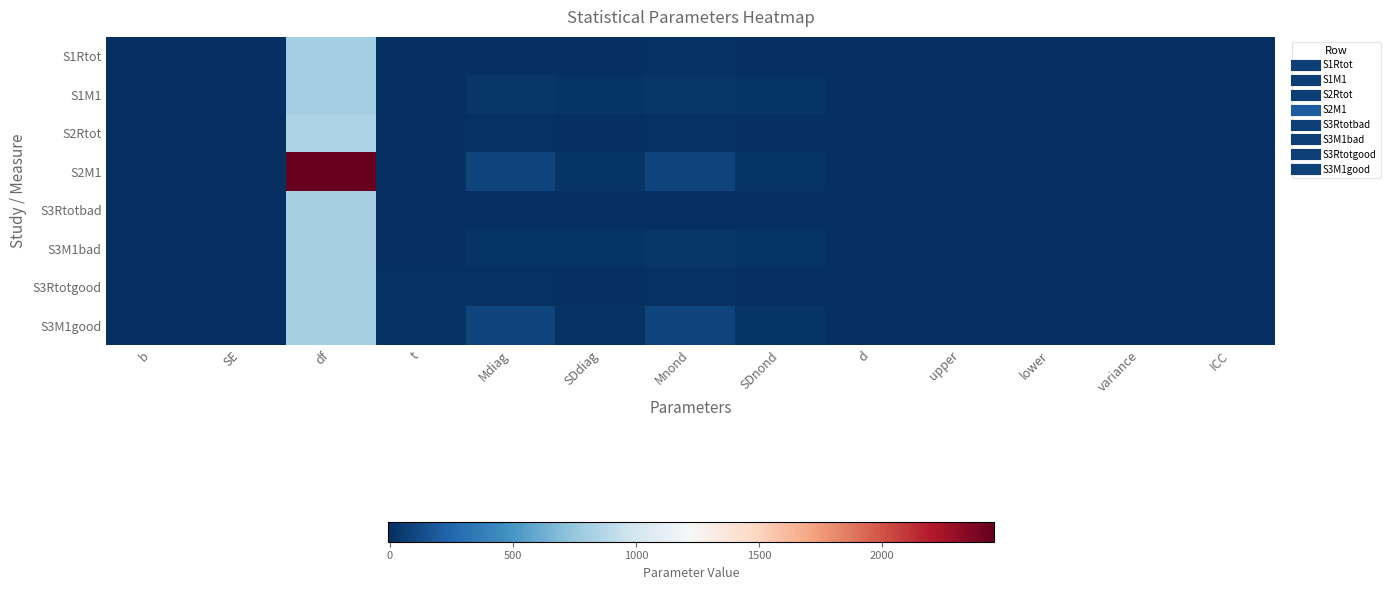

Reading left to right, transcribe all the data shown in this chart.

S1Rtot: b=-0.1	SE=0.0	df=799.4	t=-7.2	Mdiag=2.4	SDdiag=1.0	Mnond=2.6	SDnond=1.0	d=-0.2	upper=-0.1	lower=-0.2	variance=0.0	ICC=0.4
S1M1: b=-1.2	SE=0.2	df=799.7	t=-6.7	Mdiag=22.6	SDdiag=17.5	Mnond=25.0	SDnond=17.2	d=-0.2	upper=-0.1	lower=-0.2	variance=0.0	ICC=0.6
S2Rtot: b=0.0	SE=0.0	df=838.1	t=0.5	Mdiag=6.1	SDdiag=1.0	Mnond=6.1	SDnond=1.0	d=0.0	upper=0.1	lower=-0.1	variance=0.0	ICC=0.8
S2M1: b=0.2	SE=0.1	df=2453.1	t=1.1	Mdiag=84.3	SDdiag=14.8	Mnond=84.0	SDnond=14.7	d=0.0	upper=0.1	lower=-0.1	variance=0.0	ICC=0.8
S3Rtotbad: b=-0.1	SE=0.0	df=812.0	t=-6.8	Mdiag=2.1	SDdiag=0.8	Mnond=2.3	SDnond=0.9	d=-0.2	upper=-0.1	lower=-0.3	variance=0.0	ICC=0.5
S3M1bad: b=-1.1	SE=0.3	df=812.0	t=-4.4	Mdiag=20.3	SDdiag=17.1	Mnond=22.6	SDnond=17.1	d=-0.1	upper=-0.1	lower=-0.2	variance=0.0	ICC=0.6
S3Rtotgood: b=0.0	SE=0.0	df=812.0	t=3.4	Mdiag=6.3	SDdiag=0.7	Mnond=6.2	SDnond=0.8	d=0.1	upper=0.2	lower=0.0	variance=0.0	ICC=0.5
S3M1good: b=0.7	SE=0.2	df=812.0	t=3.6	Mdiag=88.1	SDdiag=11.9	Mnond=86.7	SDnond=13.9	d=0.1	upper=0.2	lower=0.0	variance=0.0	ICC=0.6